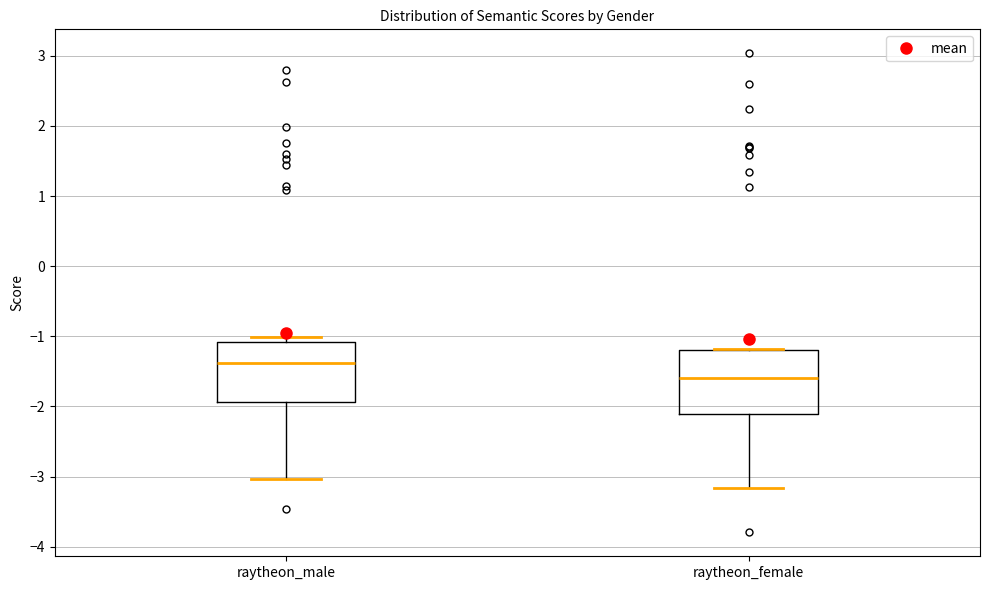

Which box has the lowest median line?

raytheon_female